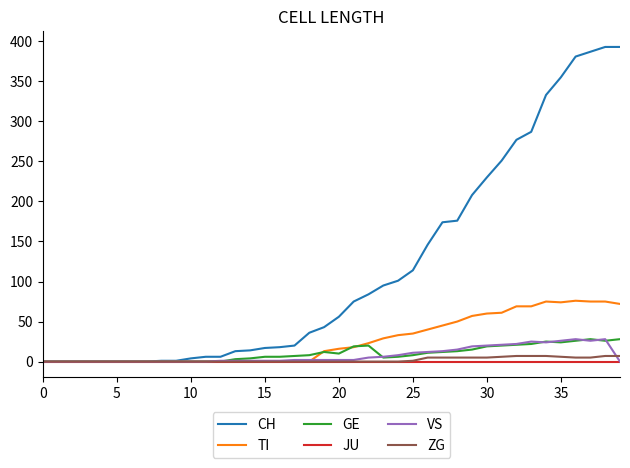

What is the maximum value for VS?

28